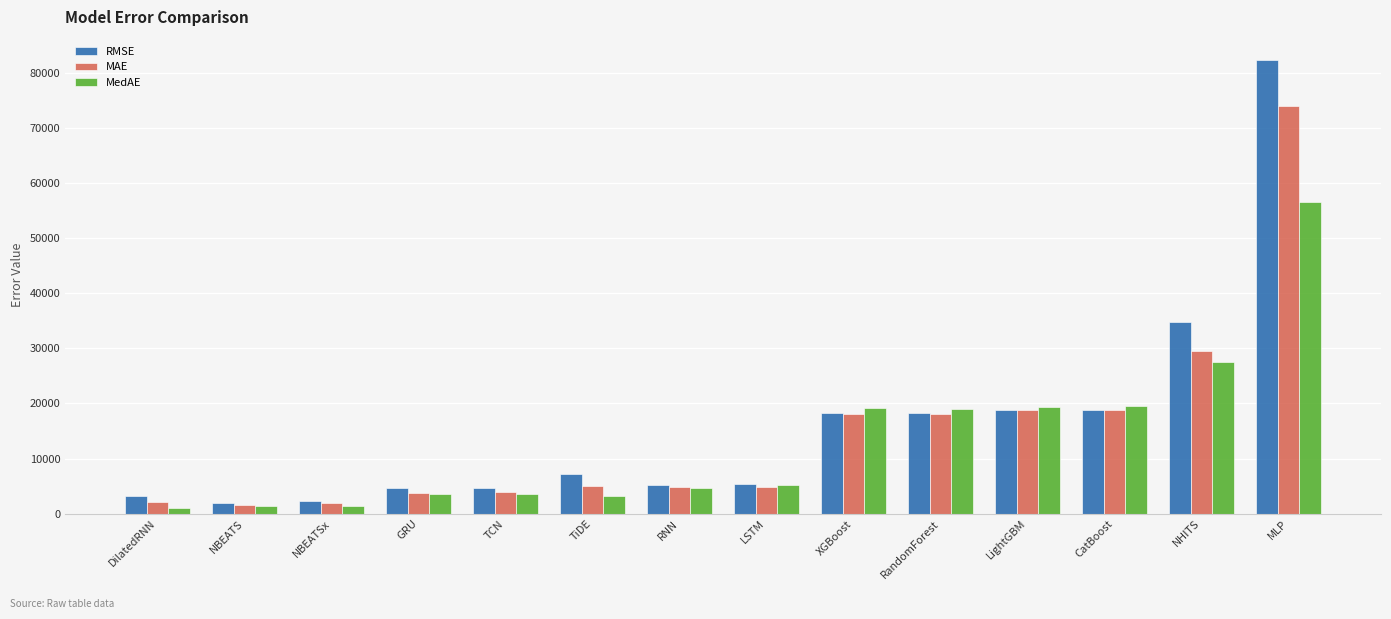

How many bars are there in total?

42